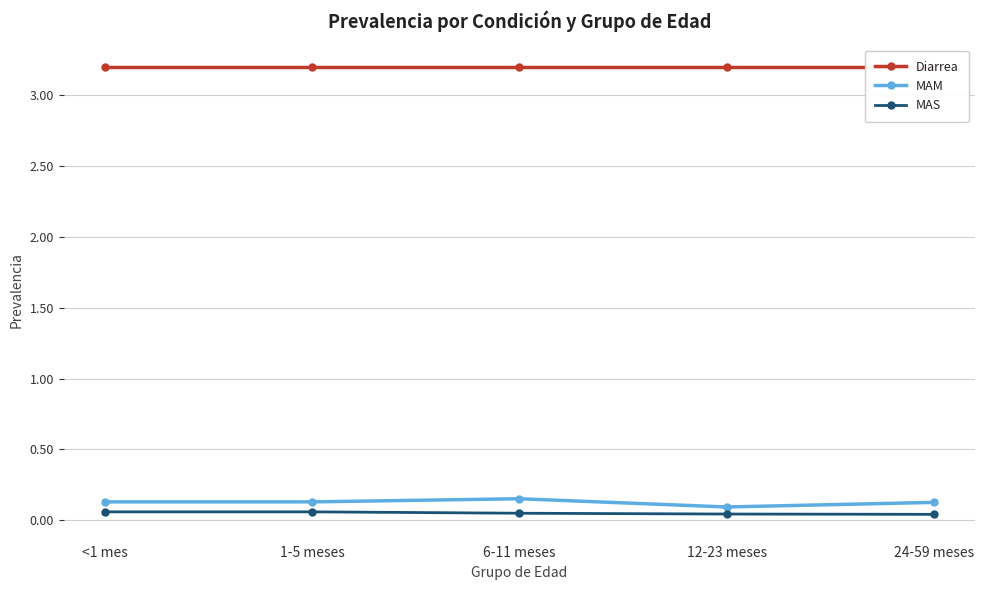

At which label does Diarrea reach its peak?

<1 mes